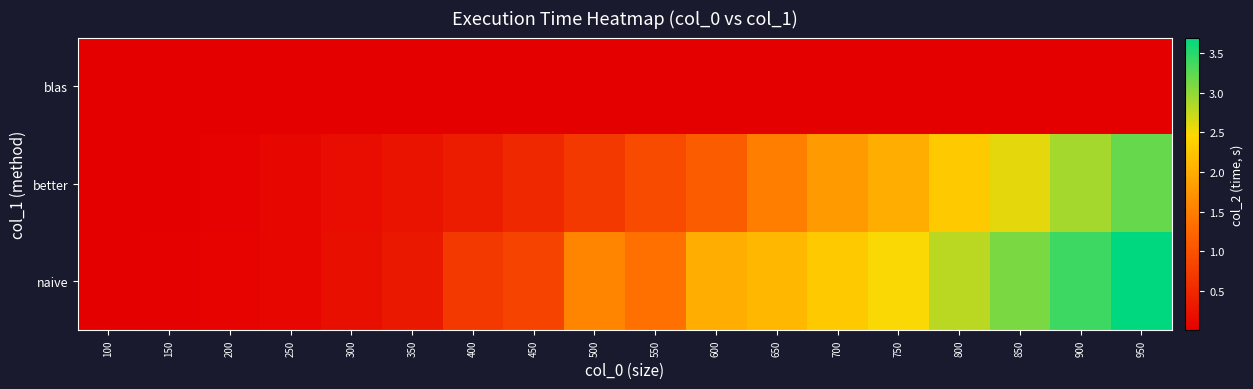

Reading left to right, extract all data points from this chart.

blas: 100=0.0	150=0.0	200=0.0	250=0.0	300=0.0	350=0.0	400=0.0	450=0.0	500=0.0	550=0.0	600=0.0	650=0.0	700=0.0	750=0.0	800=0.0	850=0.0	900=0.0	950=0.0
better: 100=0.0	150=0.0	200=0.0	250=0.1	300=0.2	350=0.2	400=0.4	450=0.5	500=0.7	550=0.9	600=1.1	650=1.5	700=1.8	750=2.0	800=2.3	850=2.6	900=2.9	950=3.2
naive: 100=0.0	150=0.0	200=0.0	250=0.1	300=0.2	350=0.3	400=0.7	450=0.8	500=1.6	550=1.3	600=2.0	650=2.1	700=2.3	750=2.5	800=2.8	850=3.1	900=3.4	950=3.7